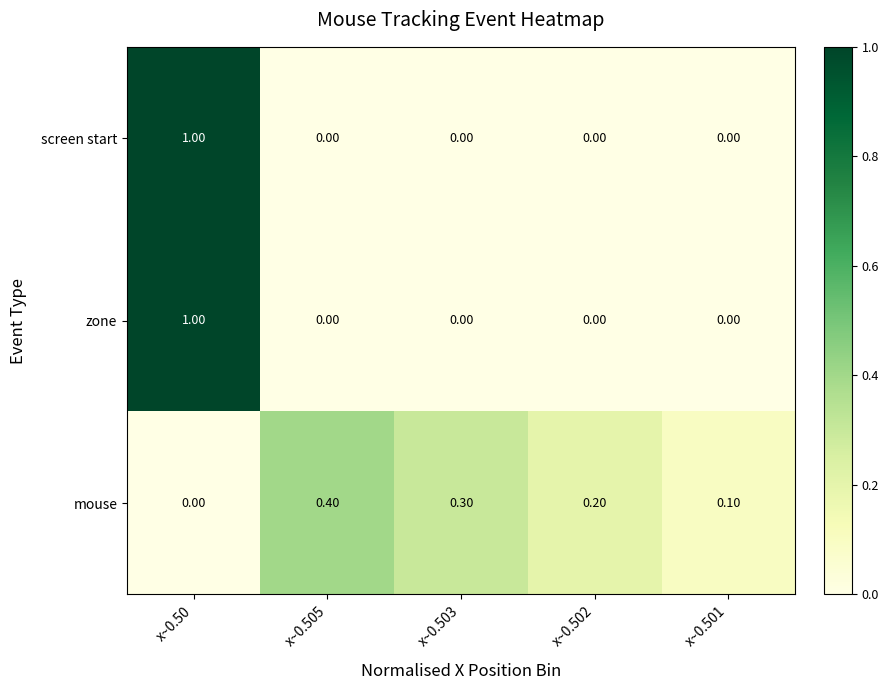

What is the difference between the mouse values at x~0.505 and x~0.50?

0.4